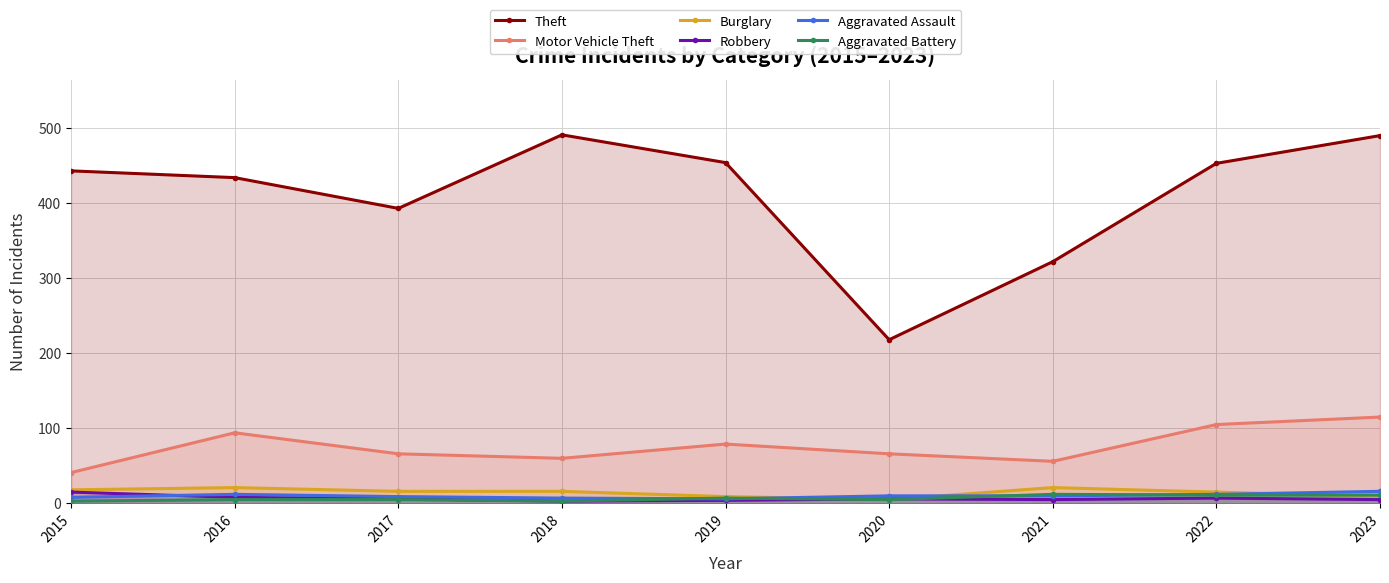

What is the difference between the Aggravated Battery values at 2018 and 2020?

2